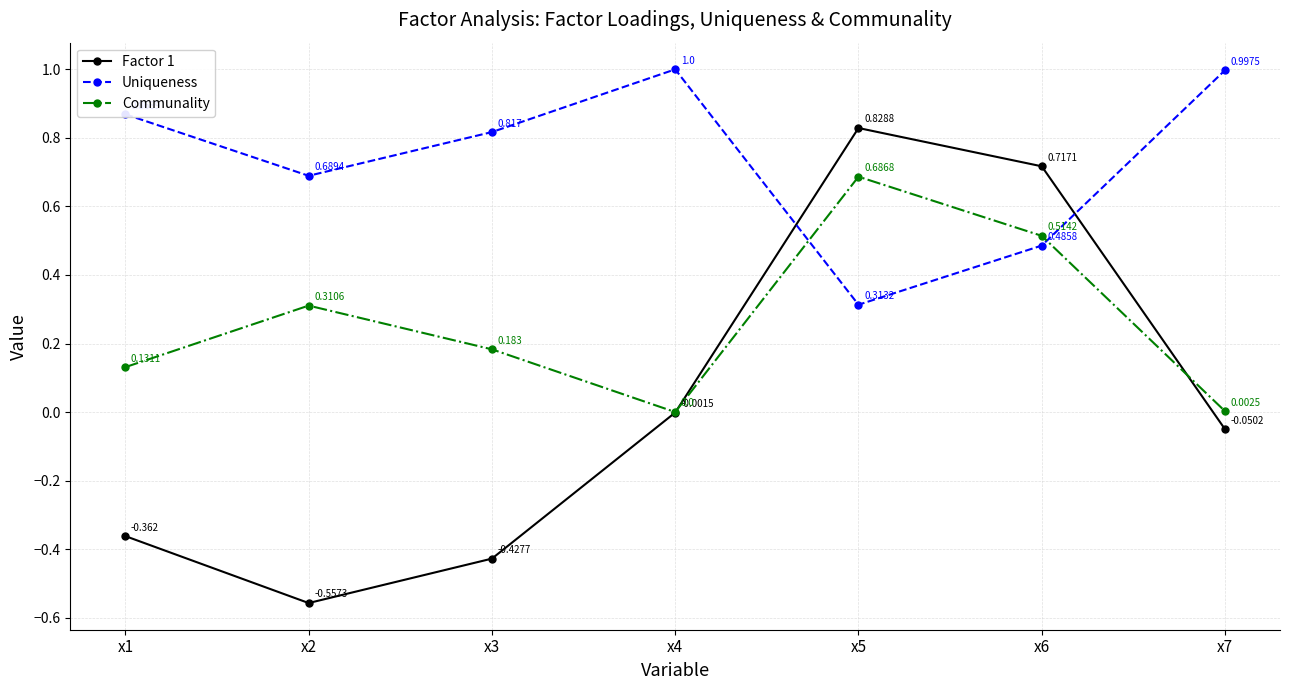

Which series has the largest total across all categories?

Uniqueness